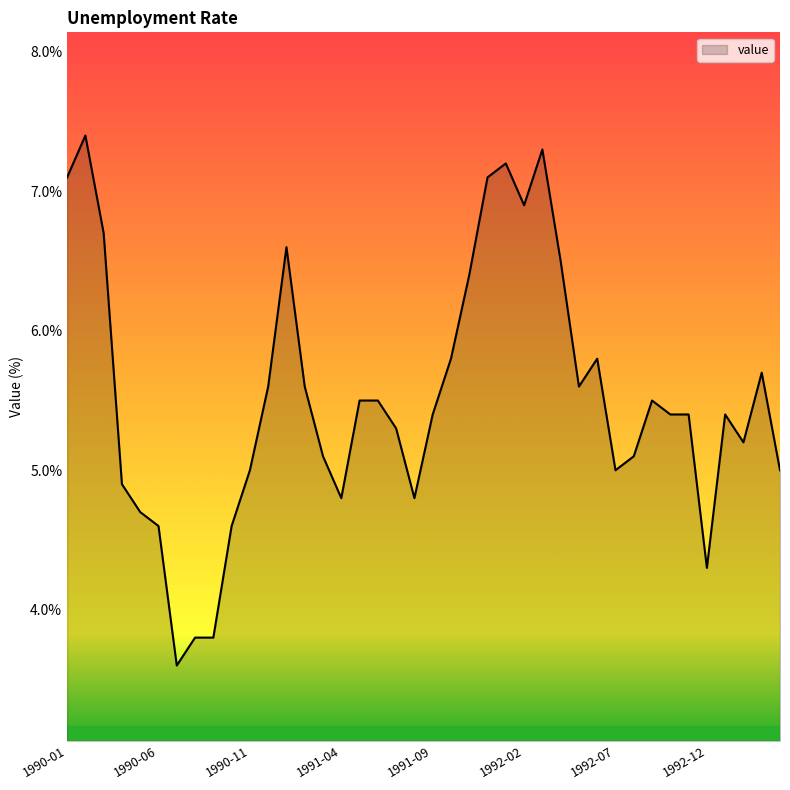

How many lines are shown in the chart?

1